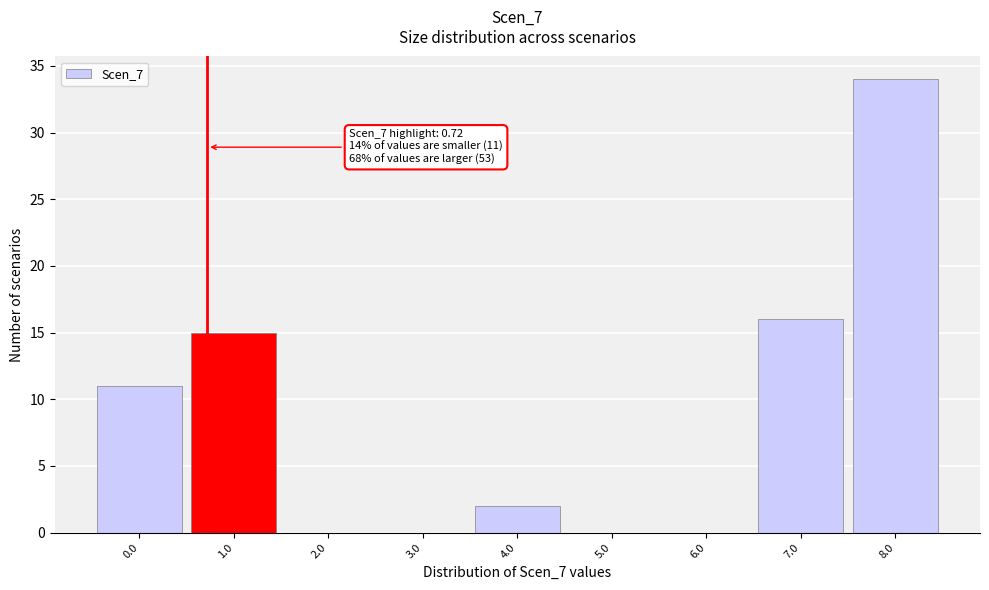

Over which range of the x-axis is the bar tallest?

7.5 to 8.5